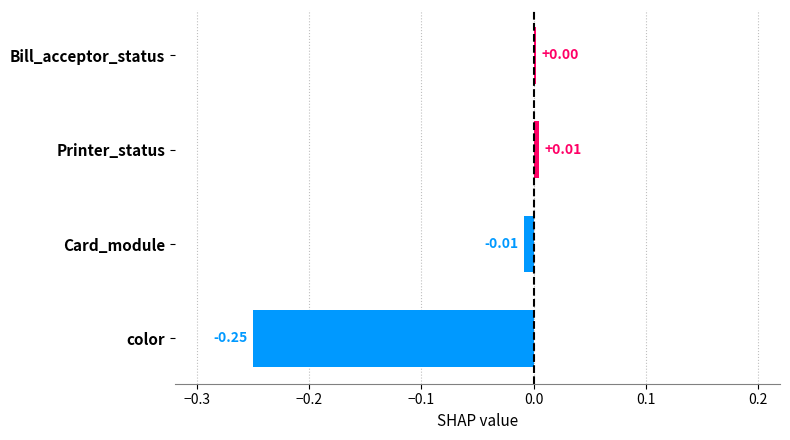

How many categories are shown in the chart?

4